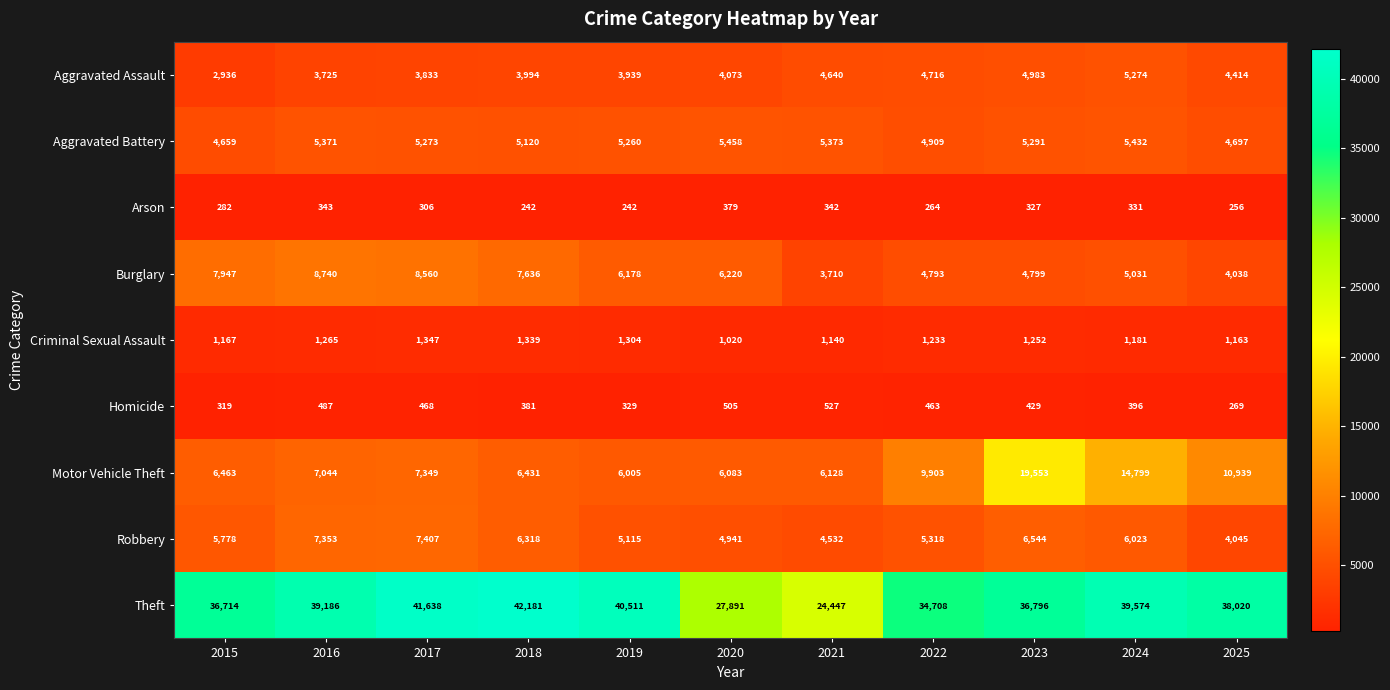

What is the sum of all Theft values?

401666